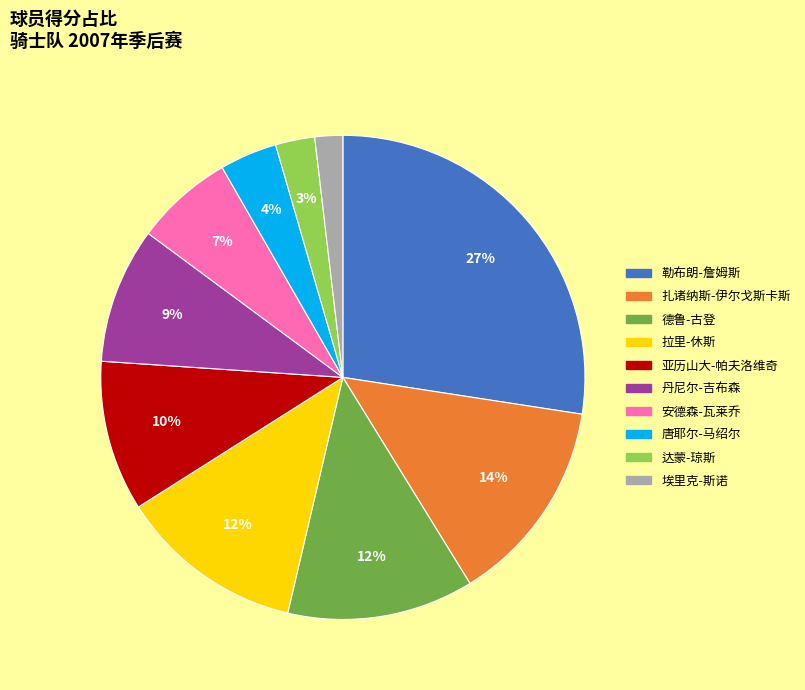

How many segments does this pie chart have?

10